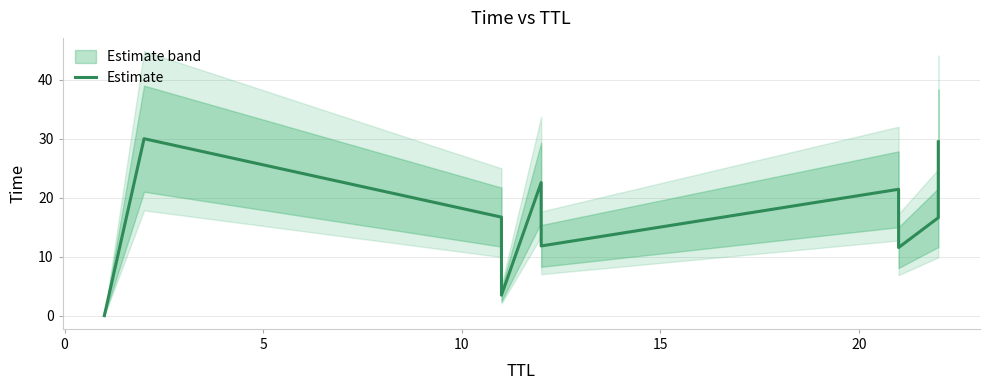

Reading right to left, list all the values displayed in this chart.

29.5	16.6	11.5	21.4	11.8	22.6	3.5	16.7	30.0	0.0